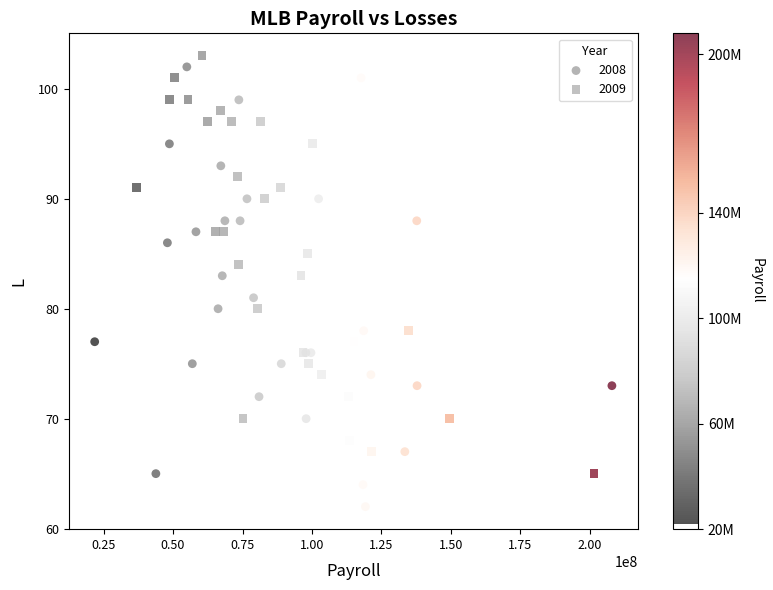

What are all the series names shown in the legend?

2008, 2009